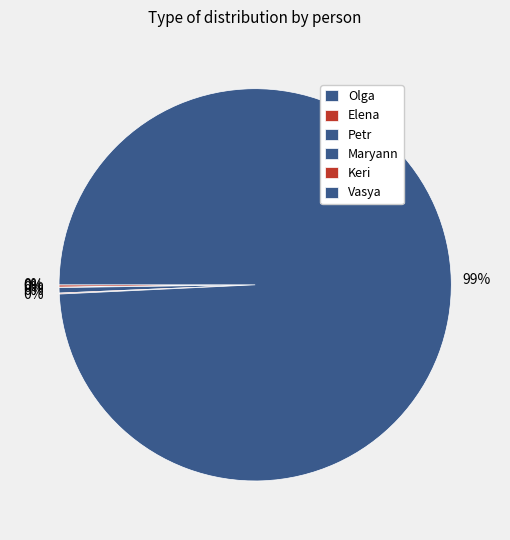

The Elena slice represents 0% of the pie. True or false?

True